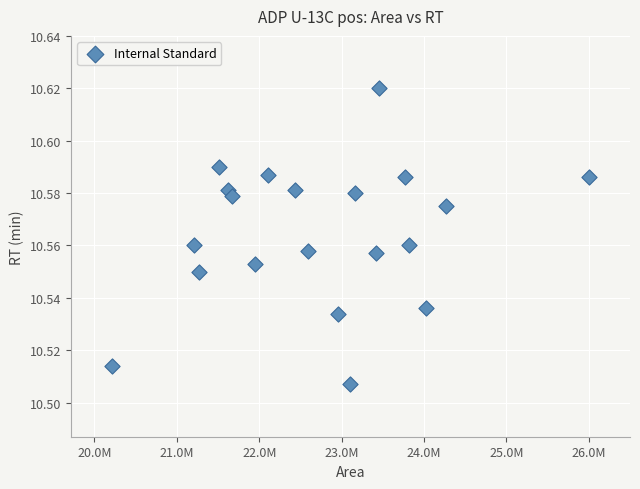

What is the range of X values (max minus min)?

5781758.0